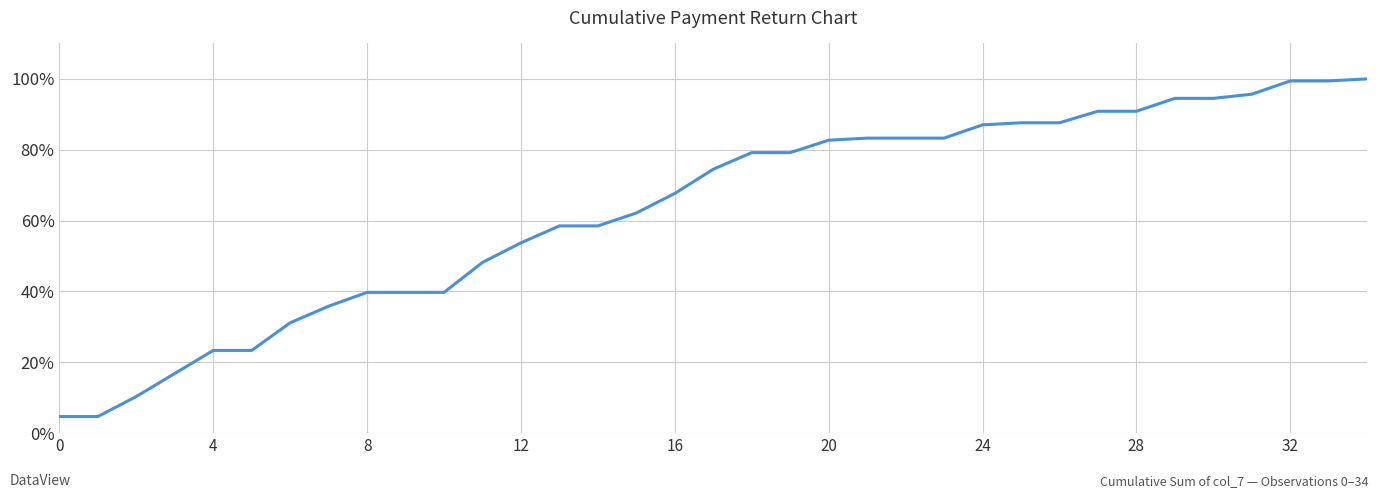

What is the maximum value shown in the chart?

1.0